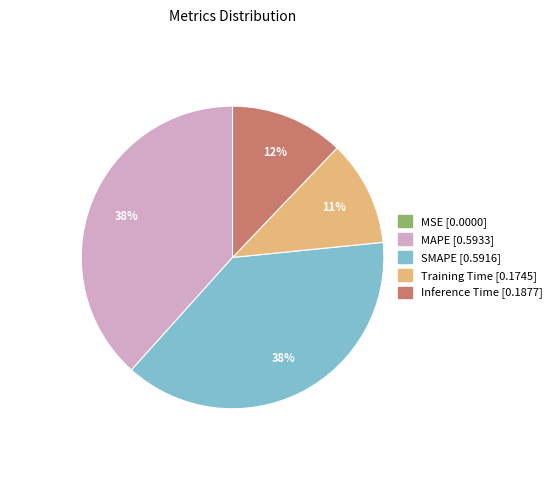

Do MAPE and Inference Time together represent more than half of the pie?

Yes